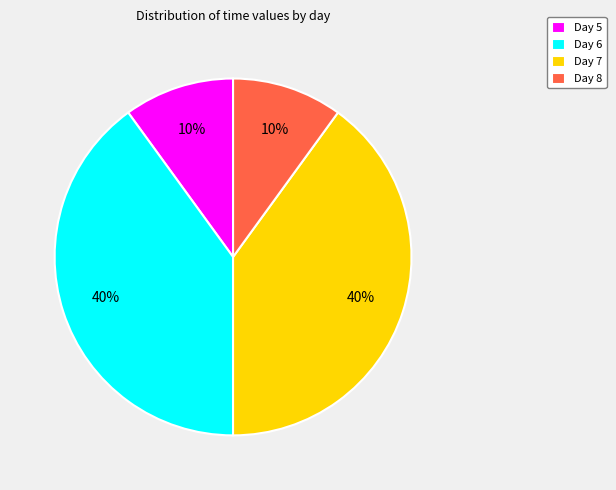

How many segments does this pie chart have?

4